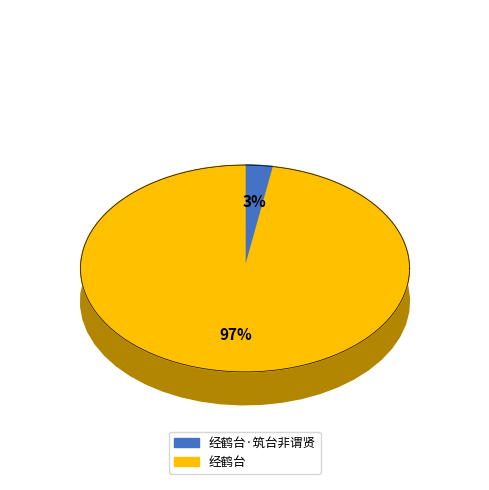

What is the change in value from 经鹤台·筑台非谓贤 to 经鹤台?

+1142357